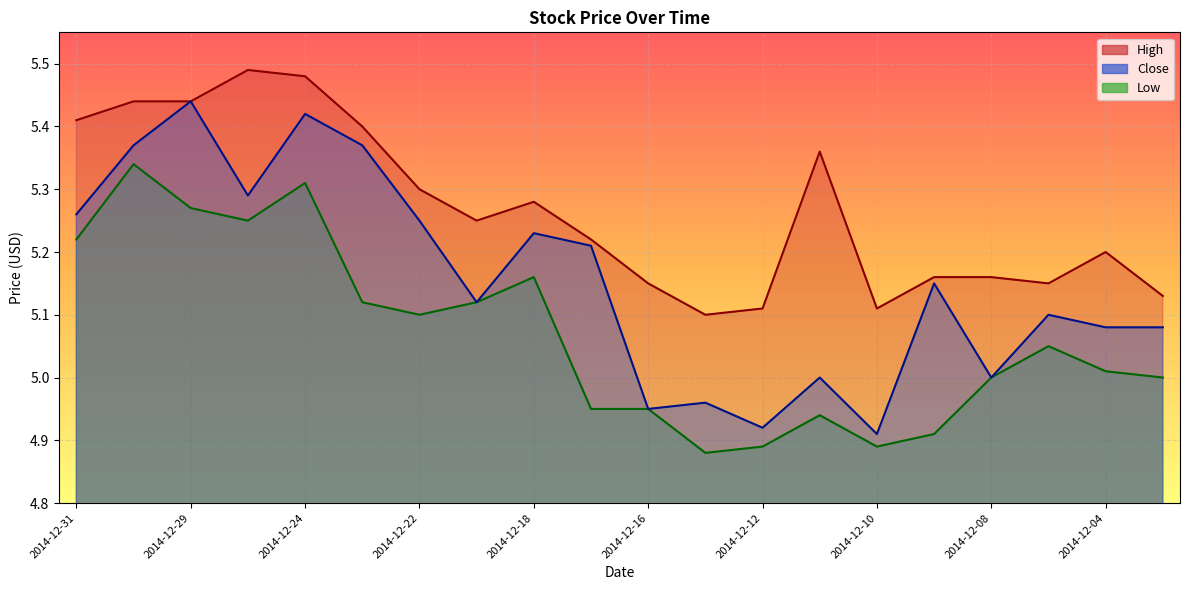

What is the sum of all Low values?

101.4